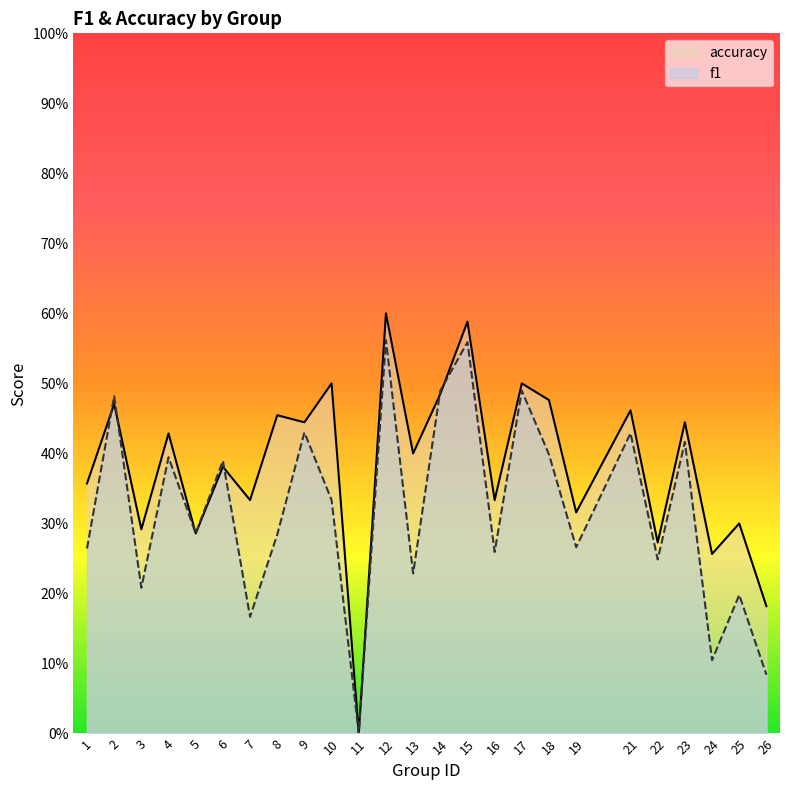

Which category has the highest value across all series?

12